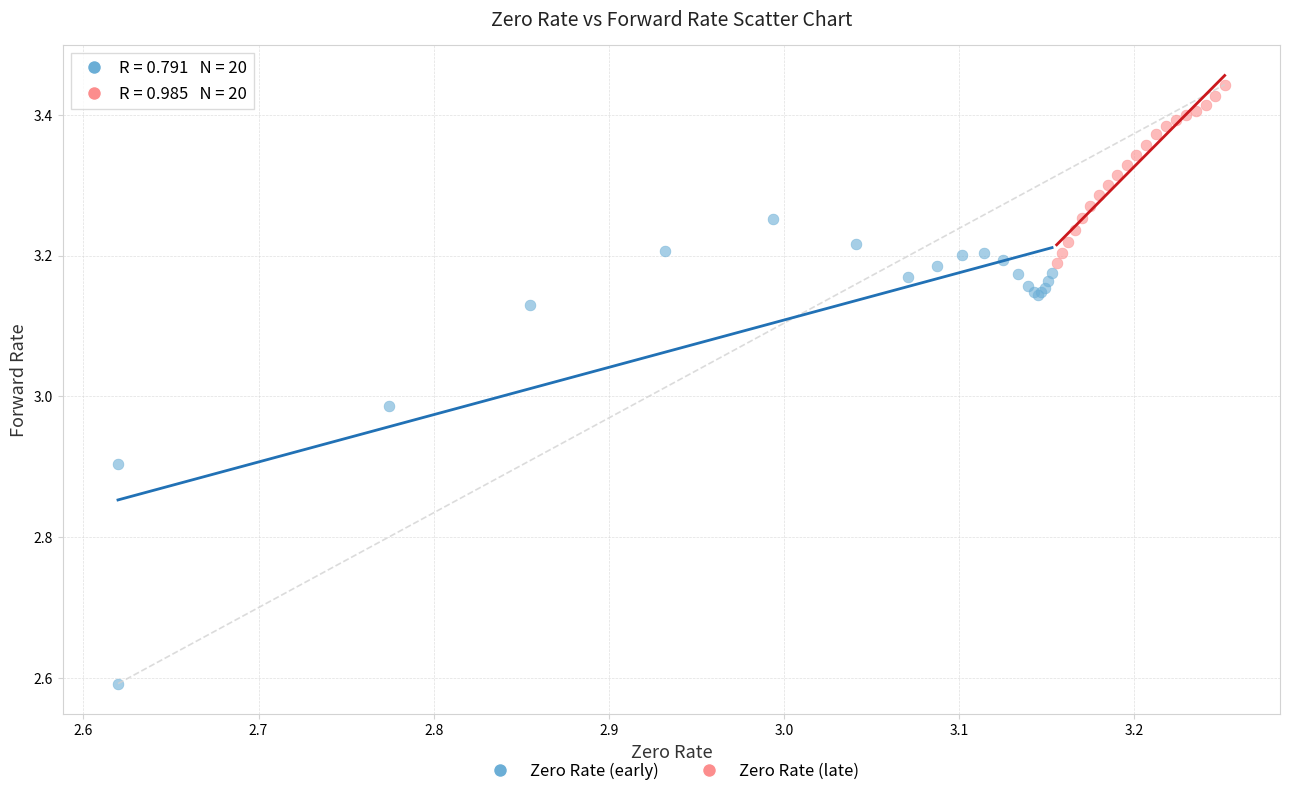

Which series reaches the maximum Y coordinate?

Zero Rate (late)